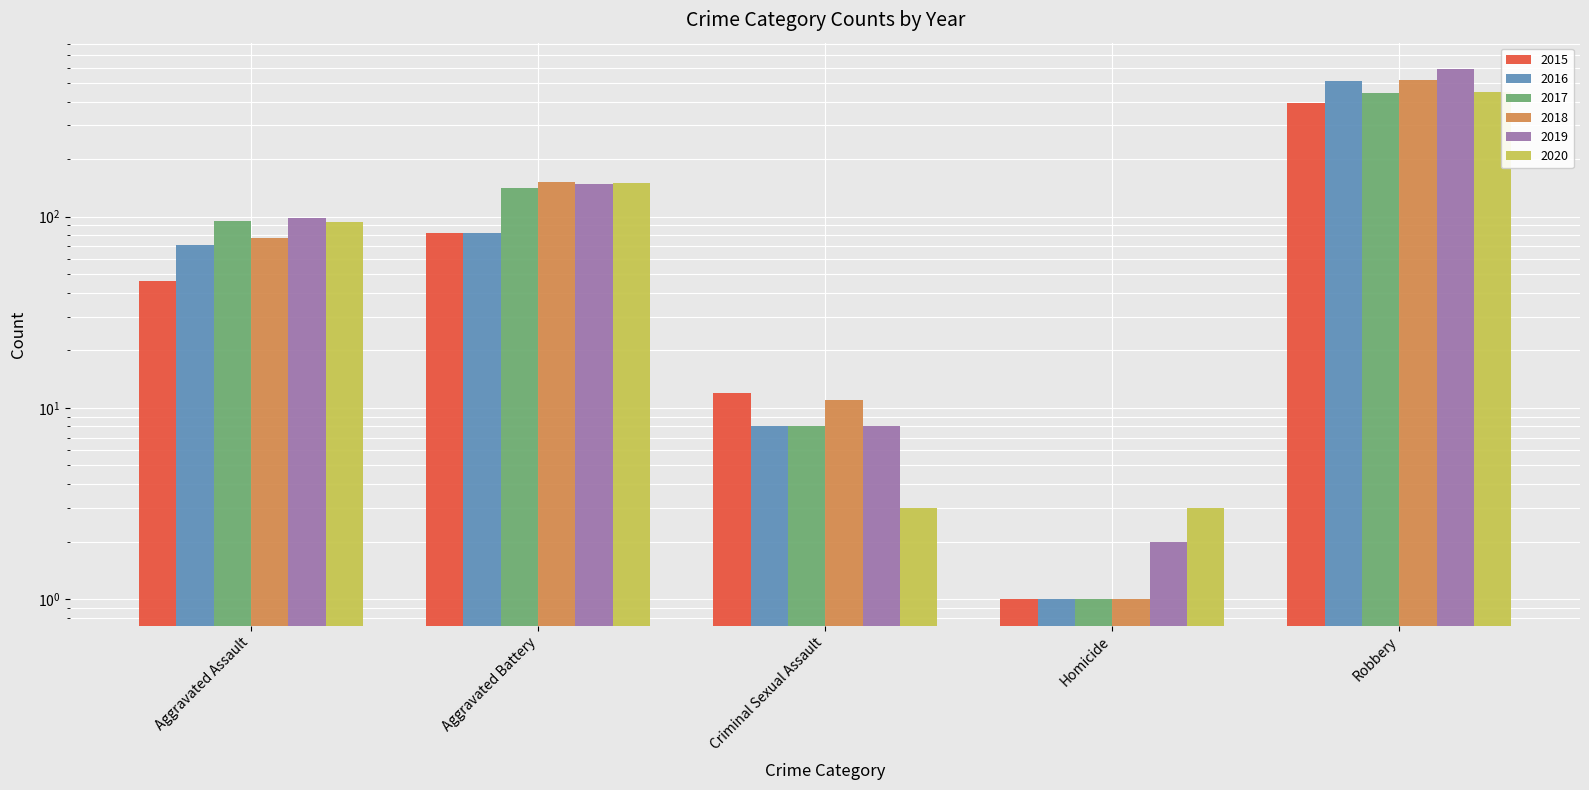

At which category is the sum across all series the highest?

Robbery